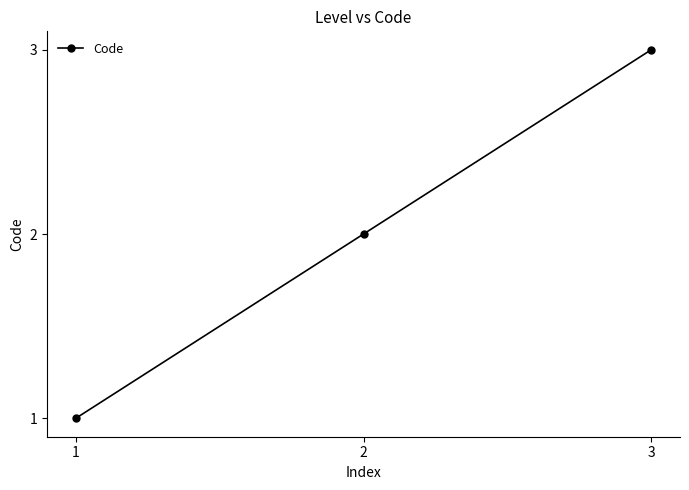

Reading right to left, transcribe all the data shown in this chart.

3=3	2=2	1=1